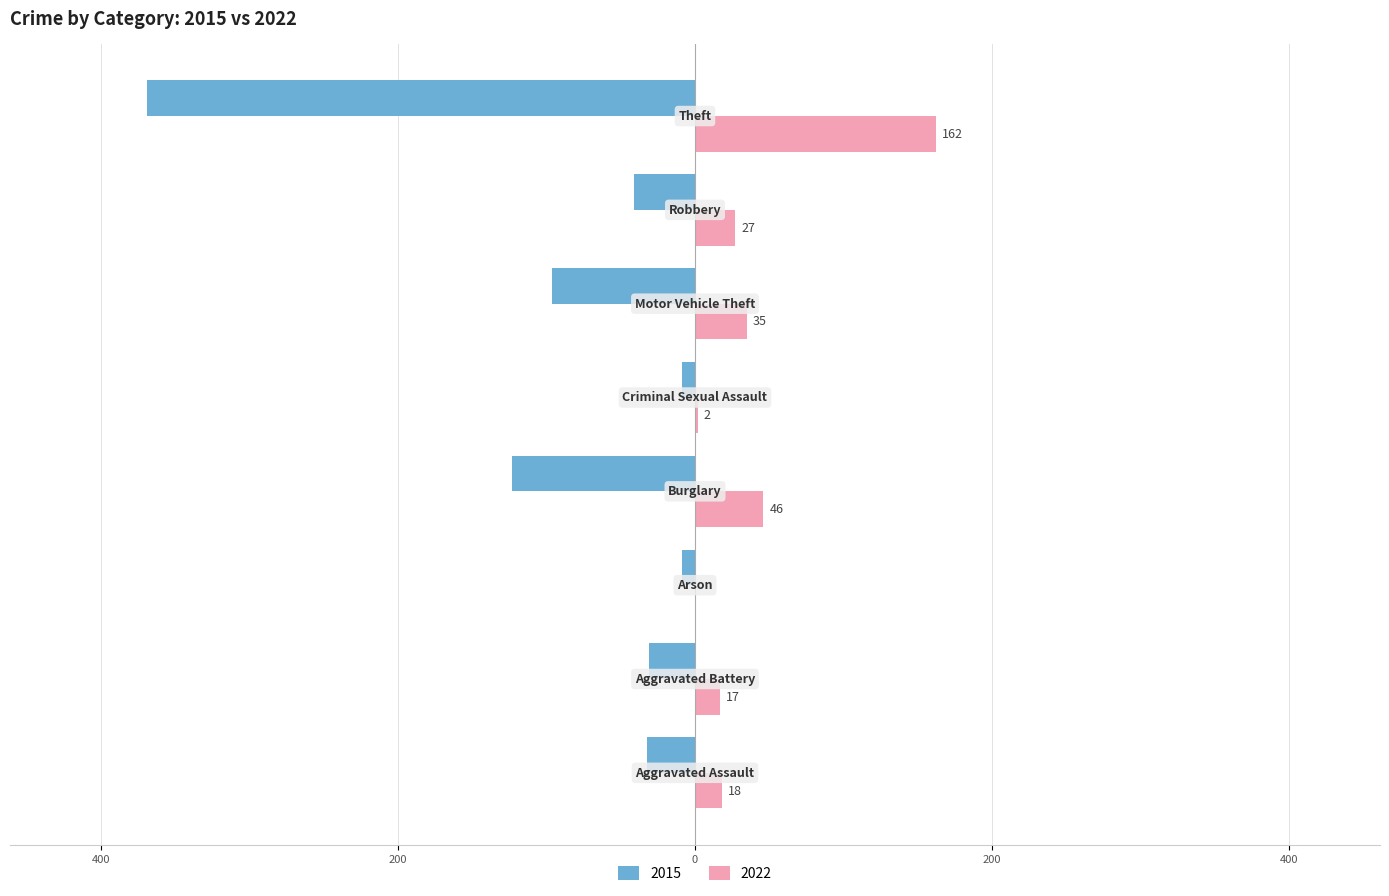

What are all the series names shown in the legend?

2015, 2022